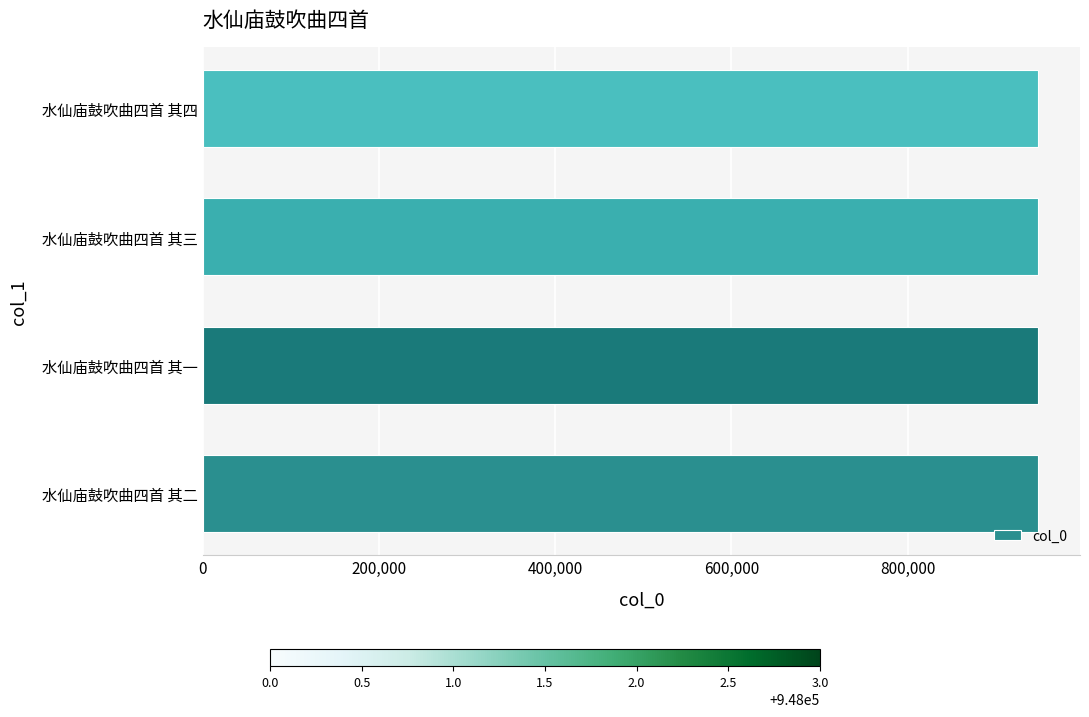

What is the greatest value displayed?

948003